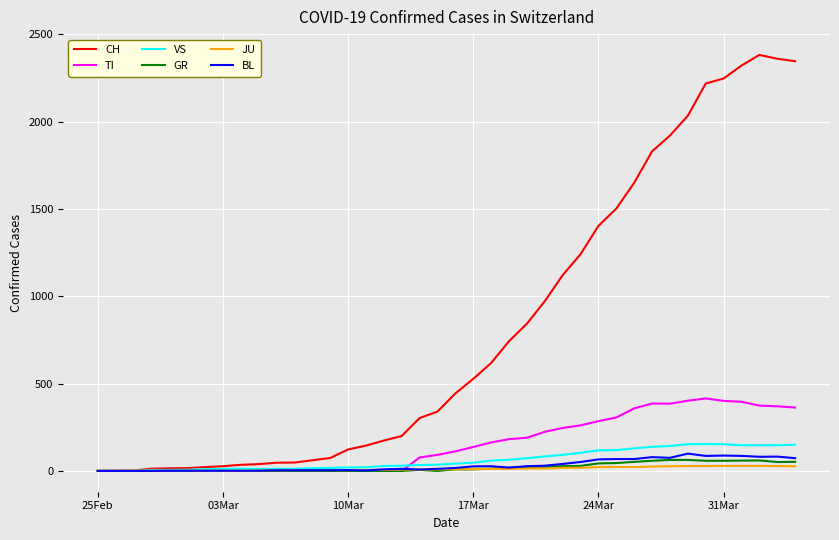

Which series has the widest spread of values?

CH